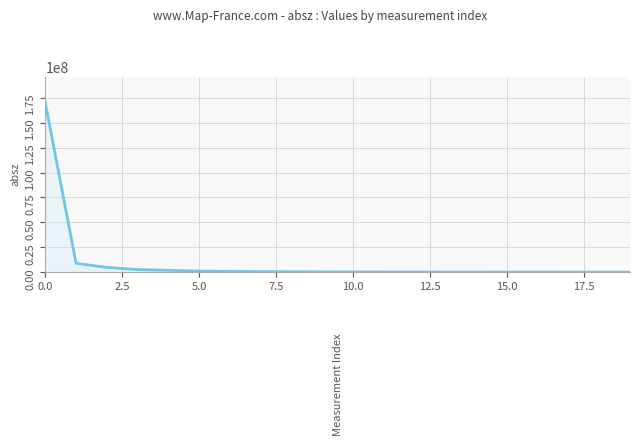

What is the greatest value displayed?

170180000.0